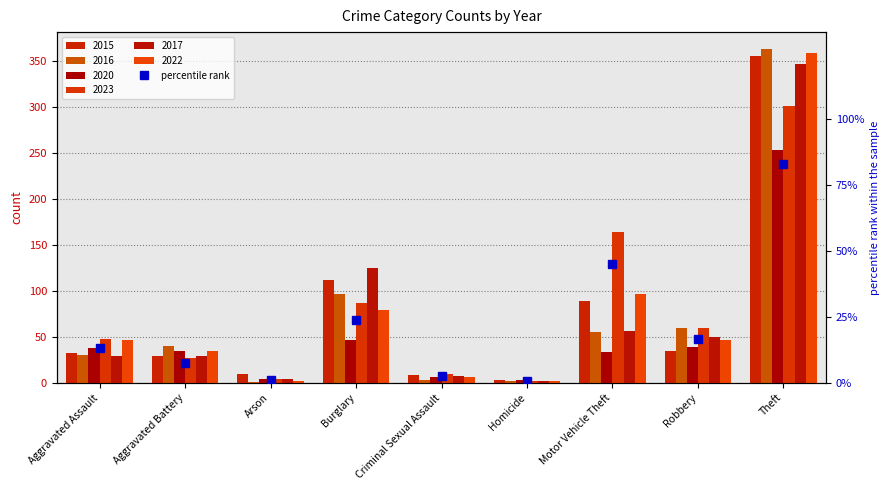

The chart shows a value of 82.9 at Theft. True or false?

True